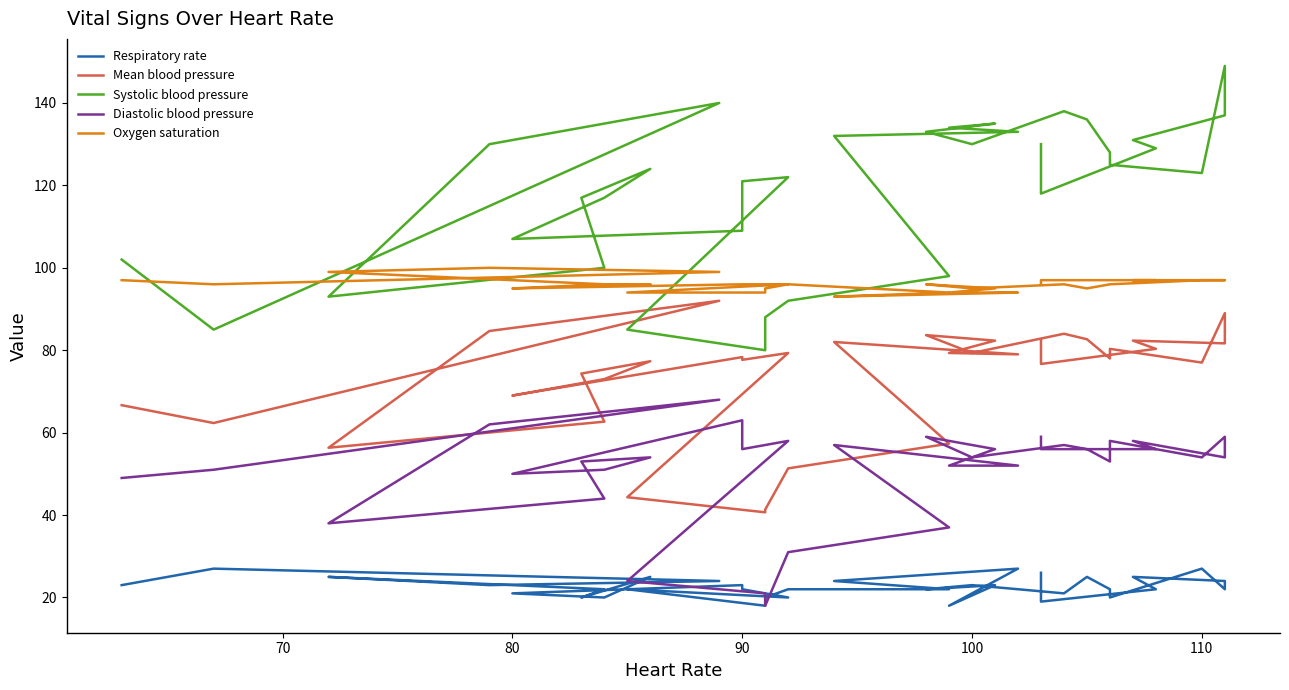

What is the sum of all Respiratory rate values?

789.0